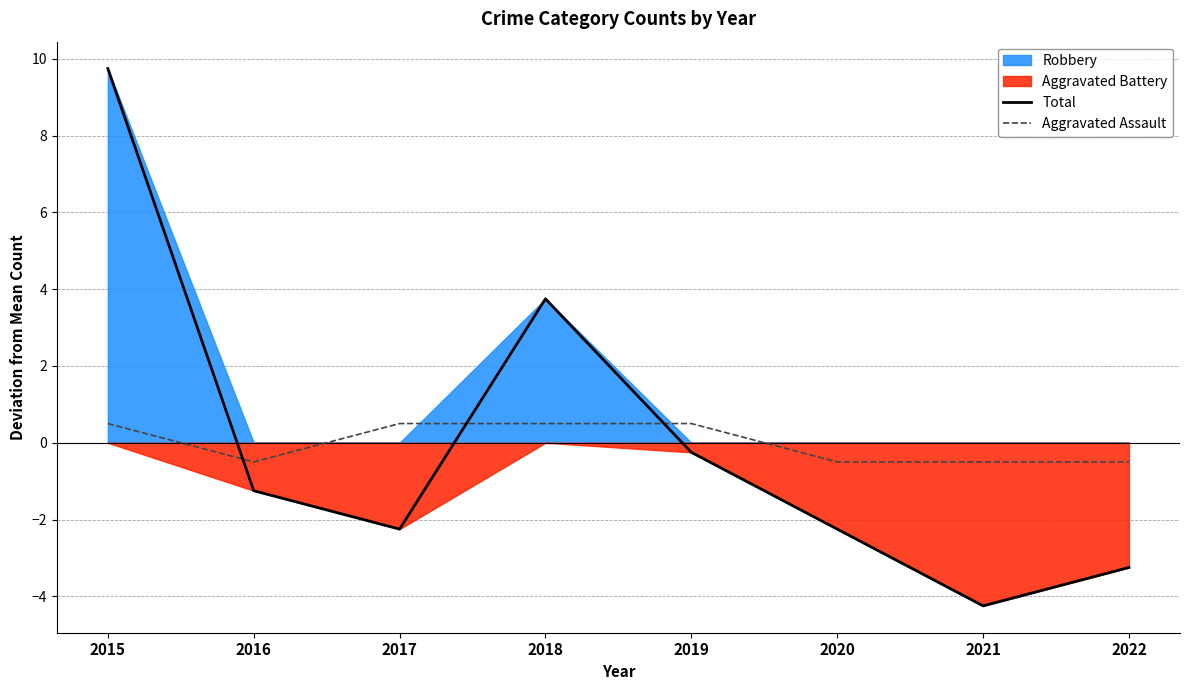

Does the chart have visible grid lines?

Yes